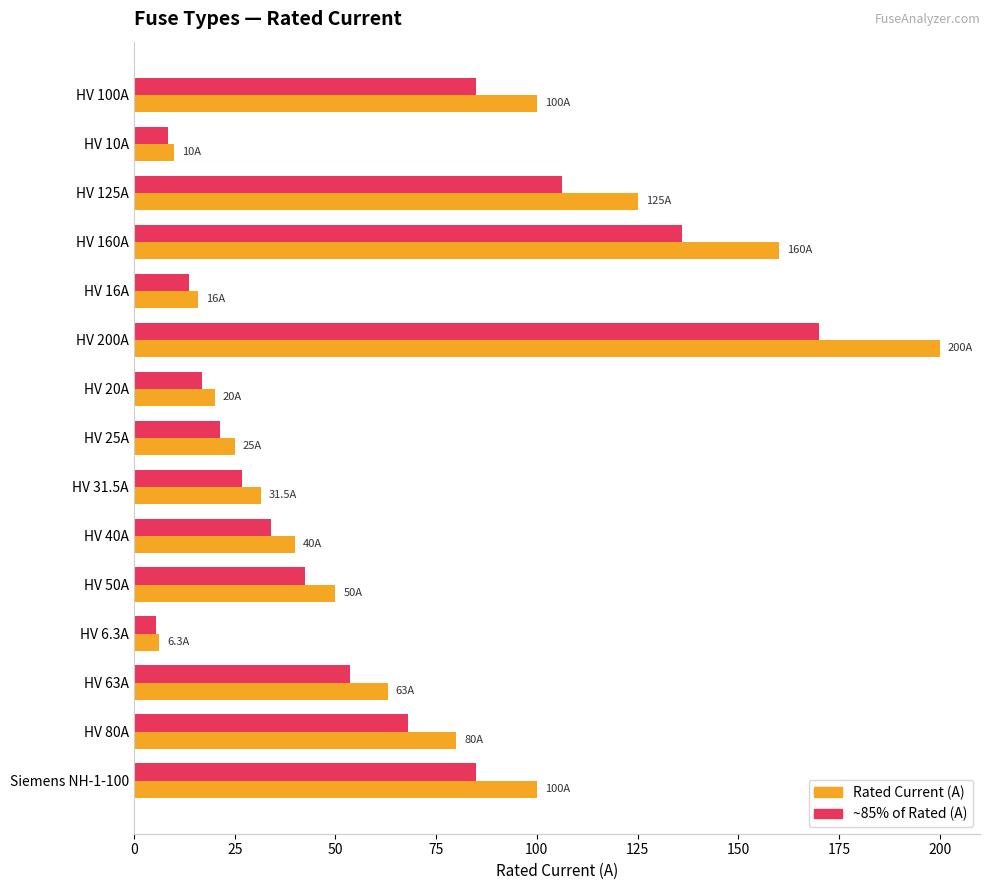

What is the difference between the highest and lowest values at HV 160A?

24.0